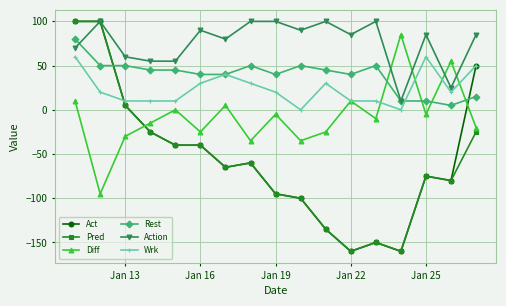

What is the maximum value for Wrk?

60